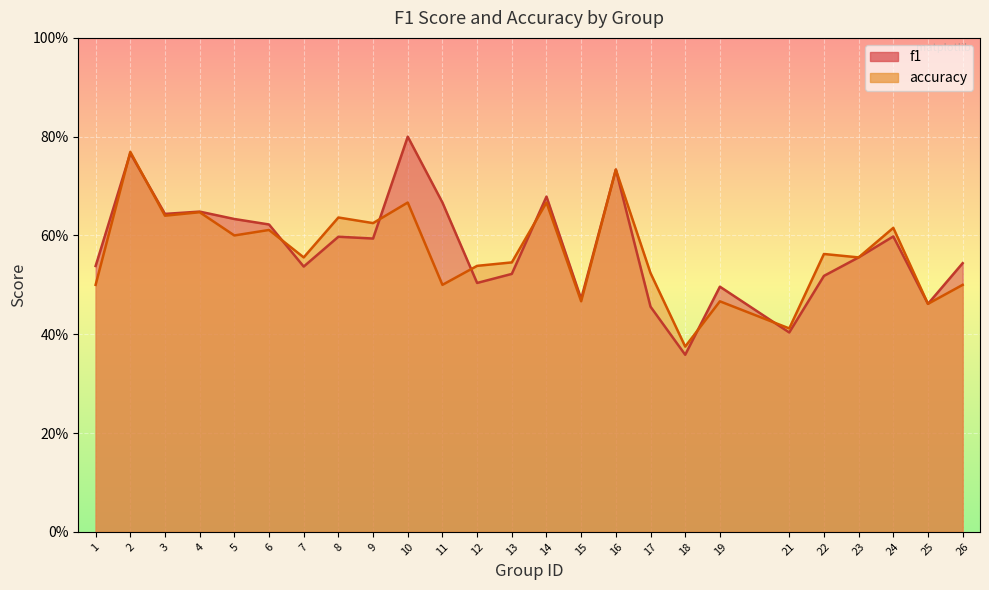

Which series has the largest total across all categories?

f1